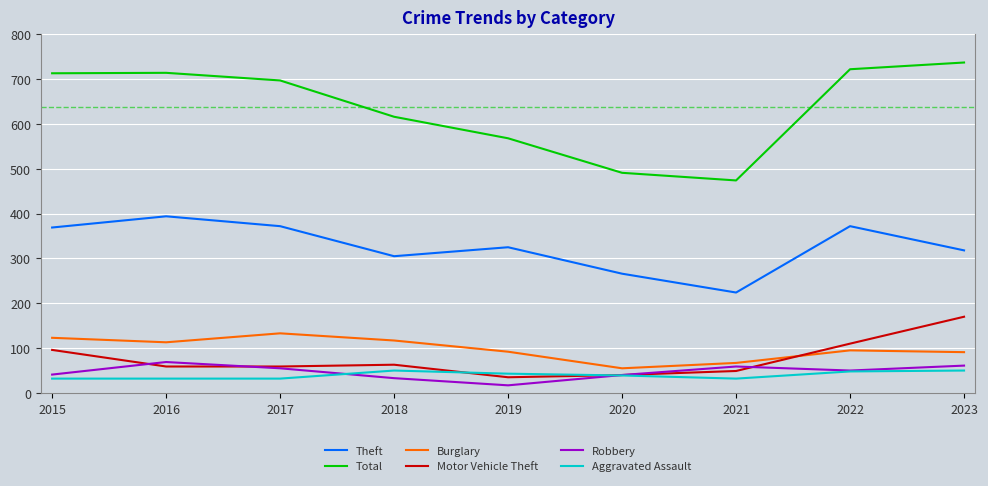

The Total series shows 474 at 2021. True or false?

True